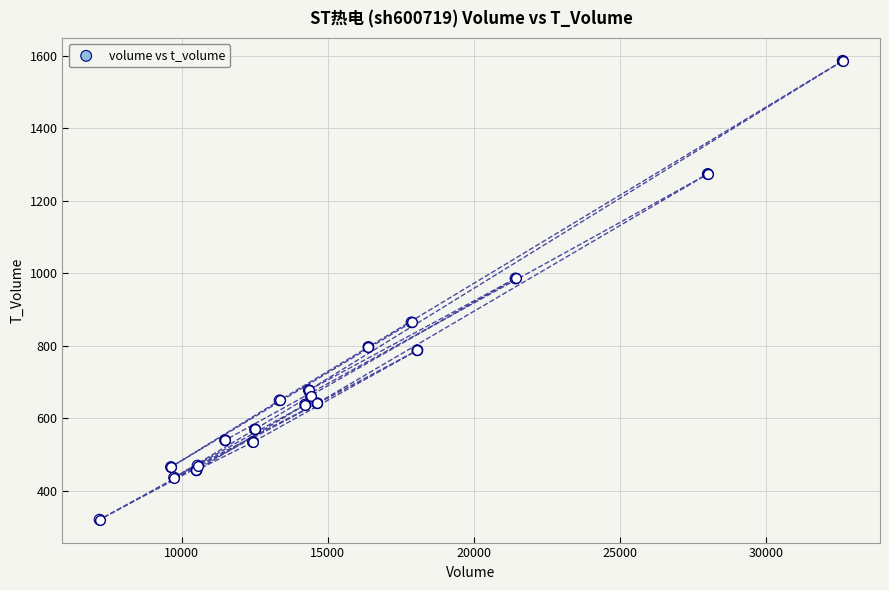

What Y value in the scatter plot is closest to 953?

986